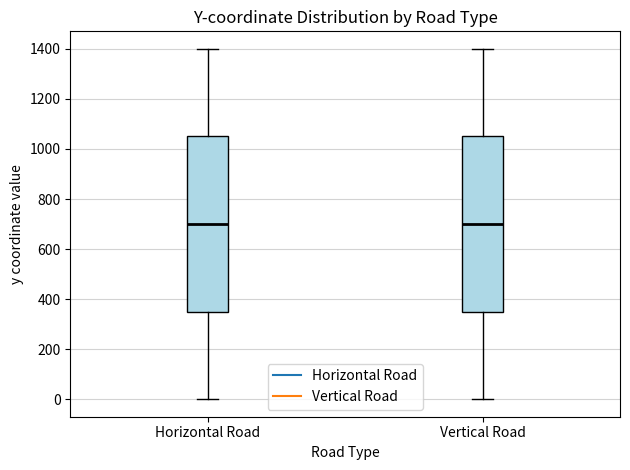

Where is the upper edge of the box for Vertical Road on the y-axis? The values are not printed on the chart, so give them approximately, as read against the axis.

1060